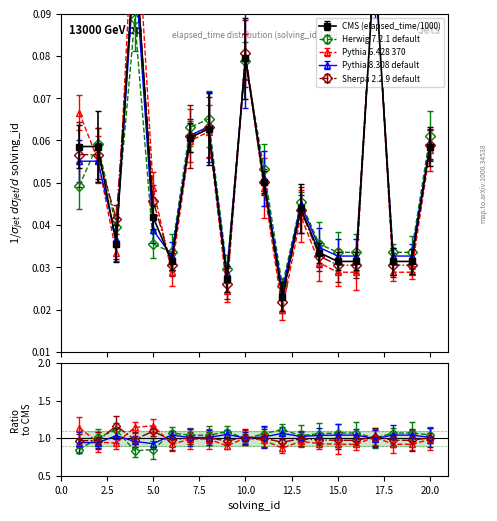

Which series has the largest range (max minus min)?

Pythia 6.428 370